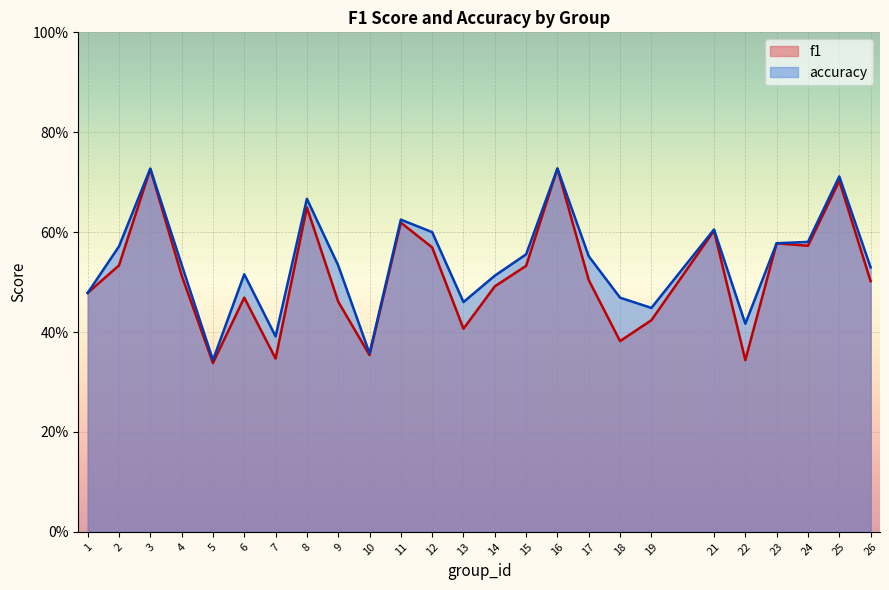

True or false: accuracy and f1 cross at least once.

False